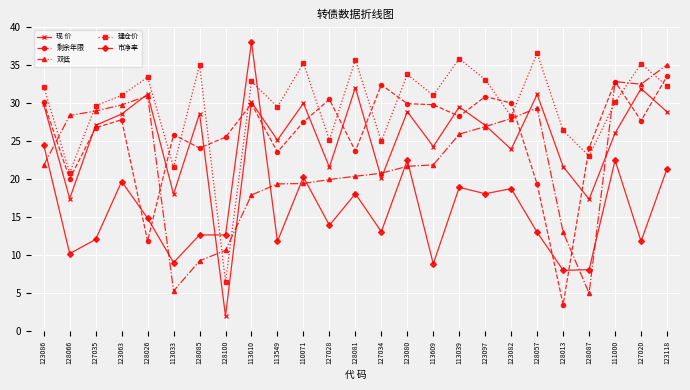

Is the value of 建仓价 at 123082 greater than the value of 市净率 at 123080?

Yes